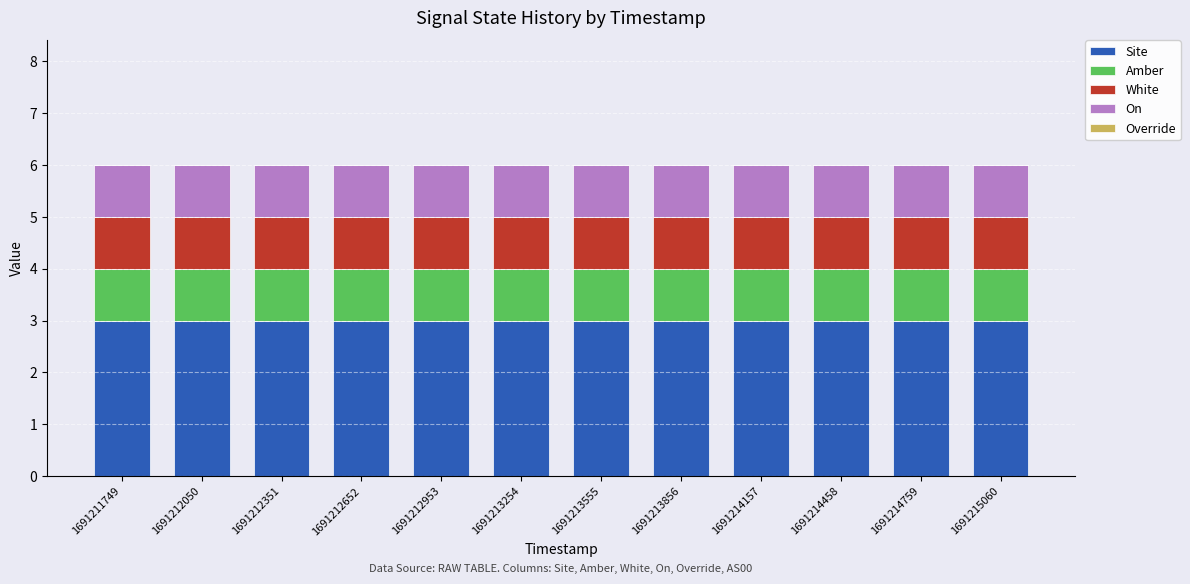

What is the total value across all series at 1691214458?

6